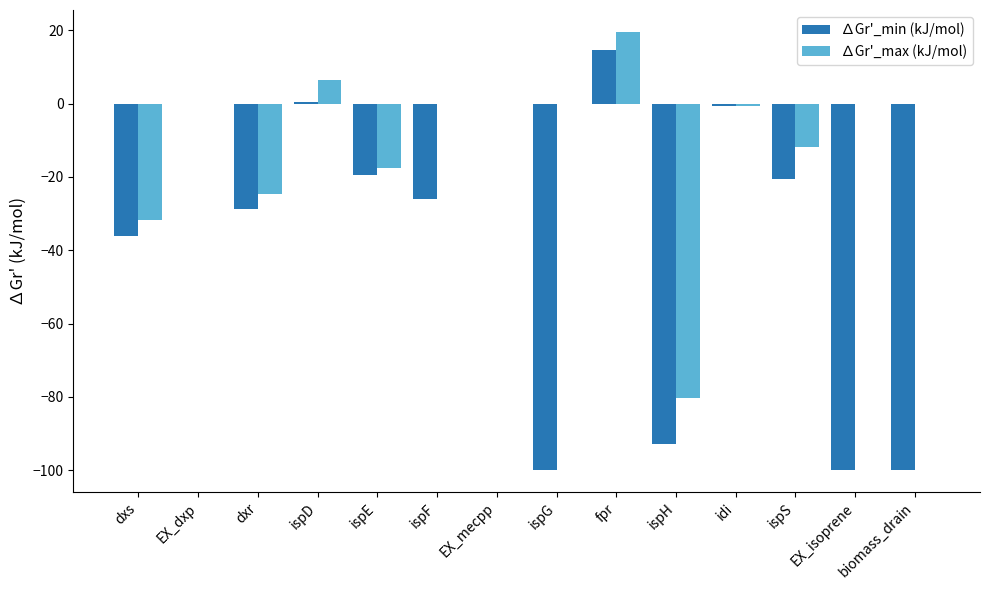

Read the ∆Gr'_min (kJ/mol) value at dxs.

-36.1